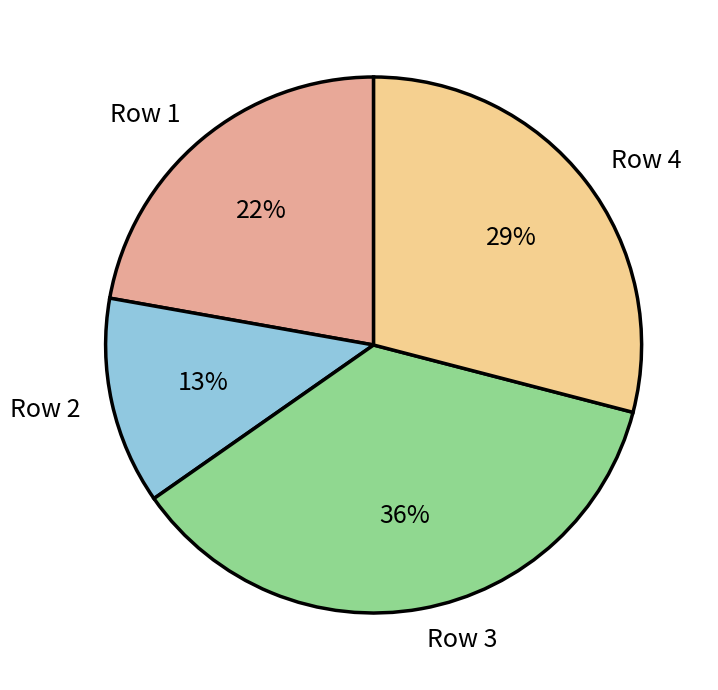

To the nearest percent, what portion does Row 2 represent?

13%